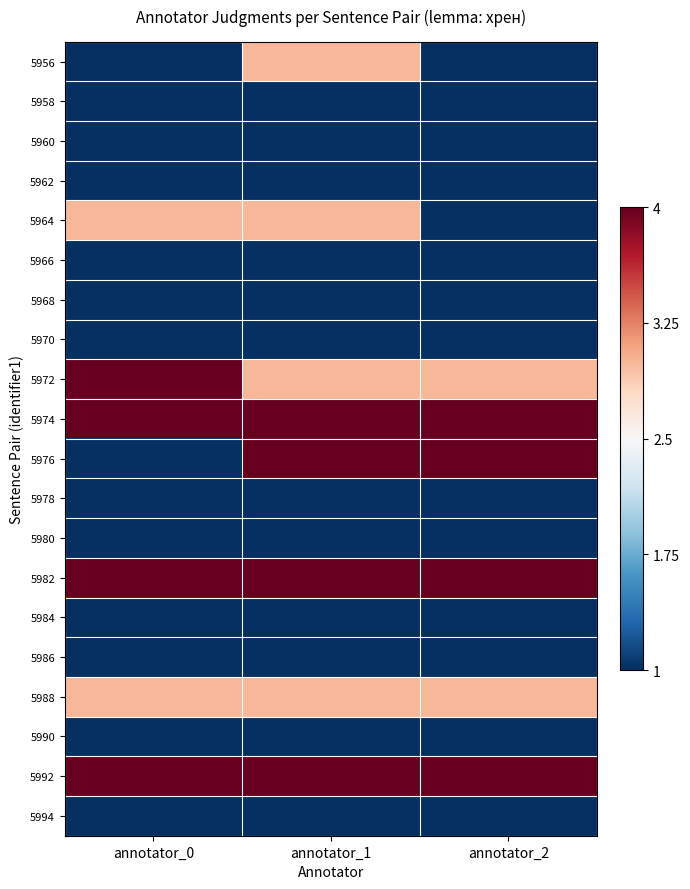

Count the number of data series in this chart.

20